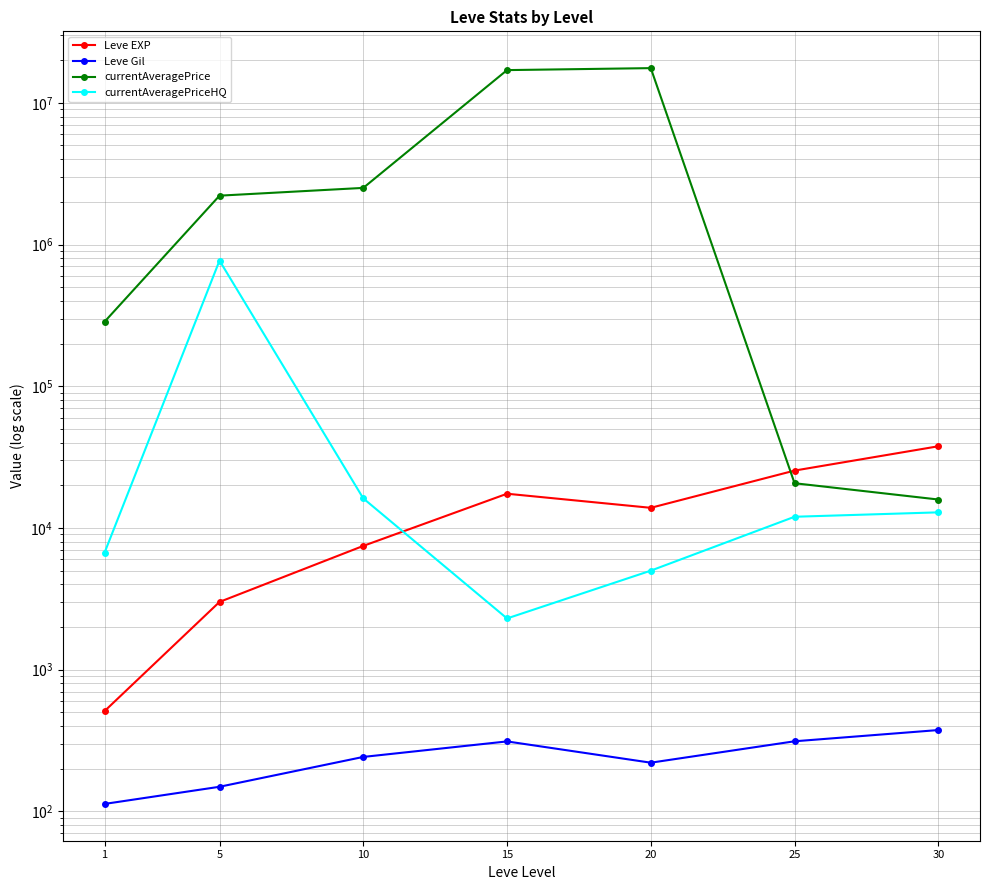

True or false: Leve Gil has more than 0 interior local peaks.

True